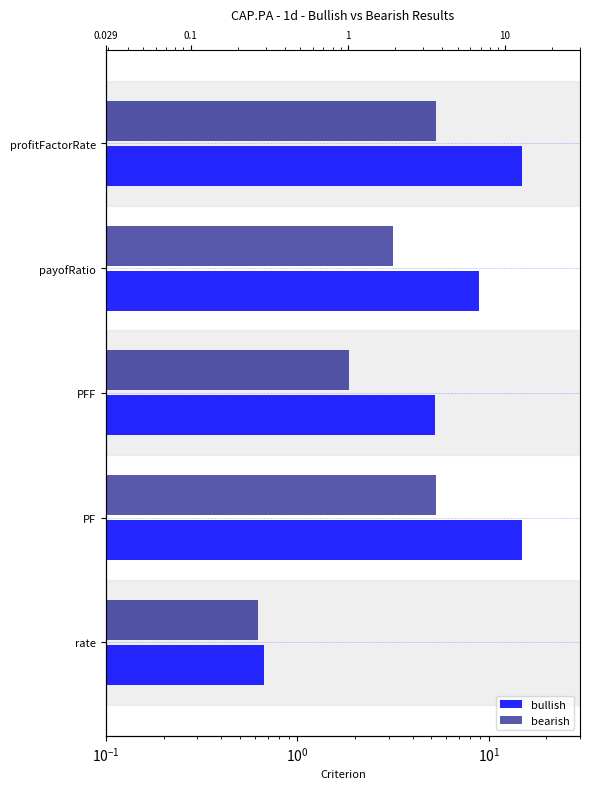

The value of bearish at payofRatio is 4.6. True or false?

False